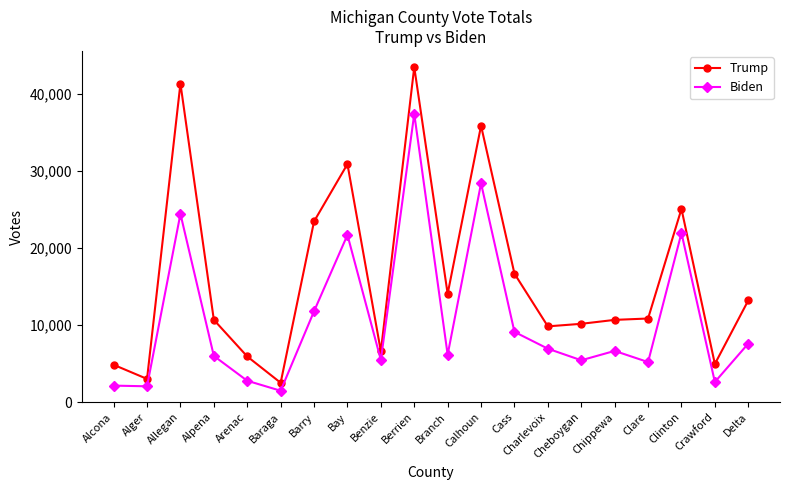

Between Charlevoix and Crawford, which series saw the biggest shift?

Trump